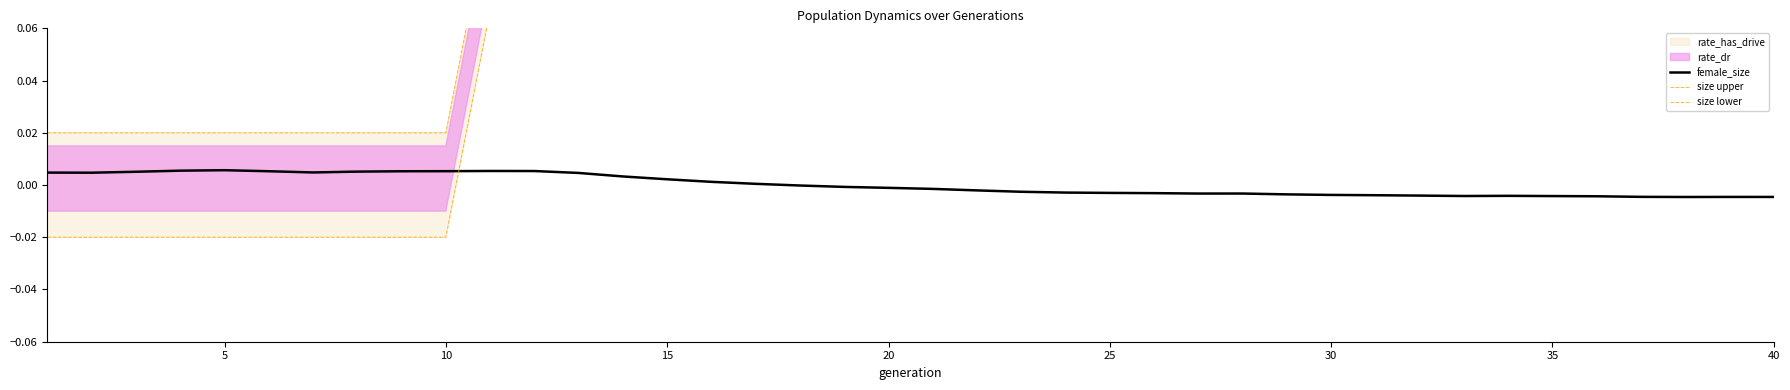

What is the value of the size upper point at the 24th from the left?

0.5